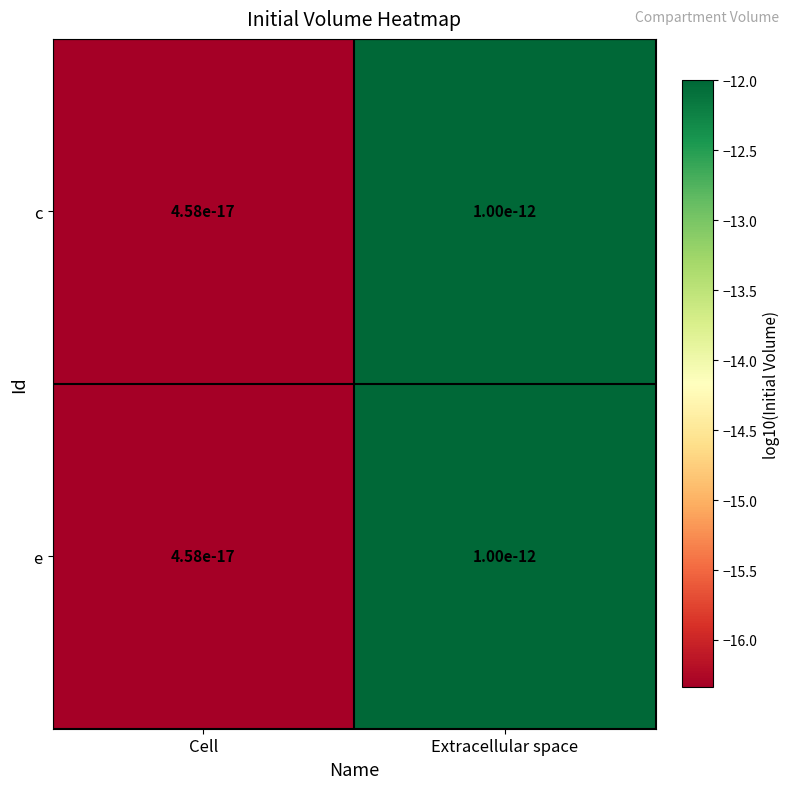

What is the sum of all c values?

-28.3